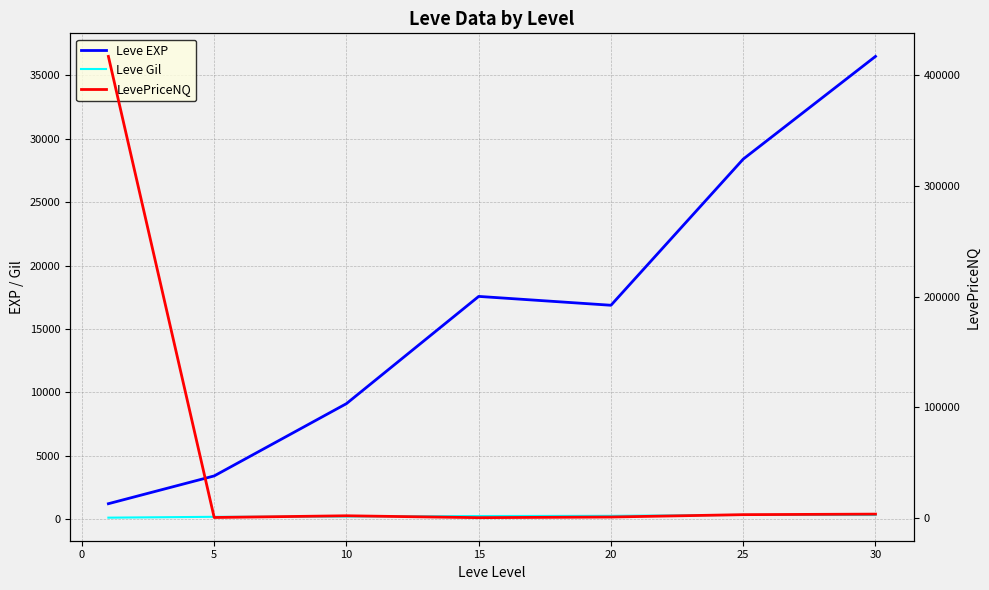

How many times do LevePriceNQ and Leve EXP cross each other?

1